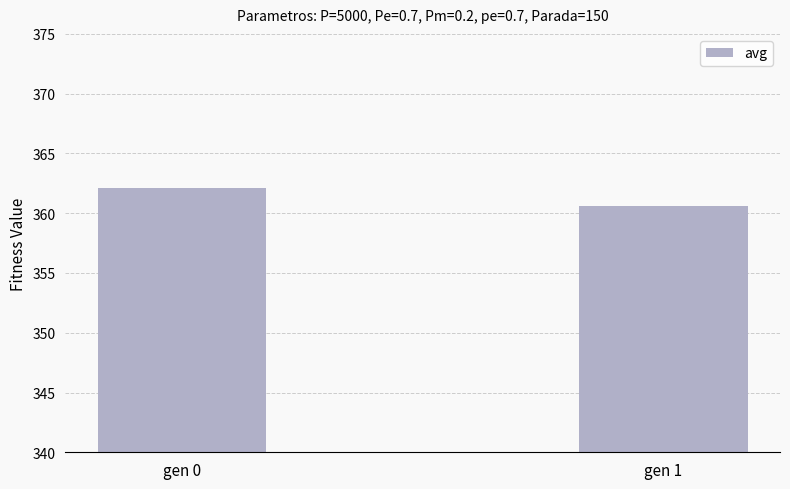

Between gen 0 and gen 1, which is larger?

gen 0